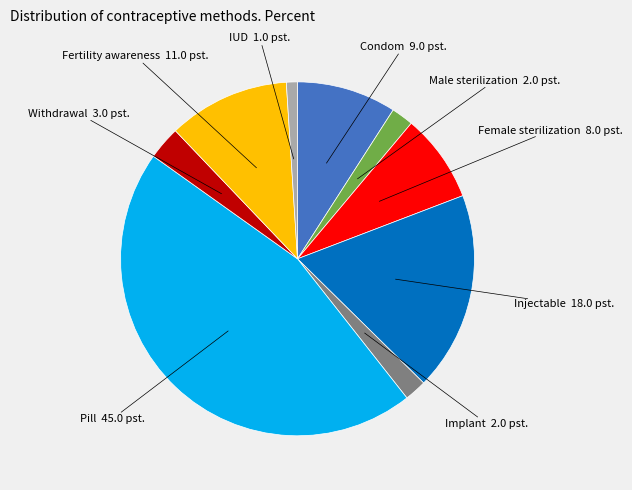

How many segments does this pie chart have?

9